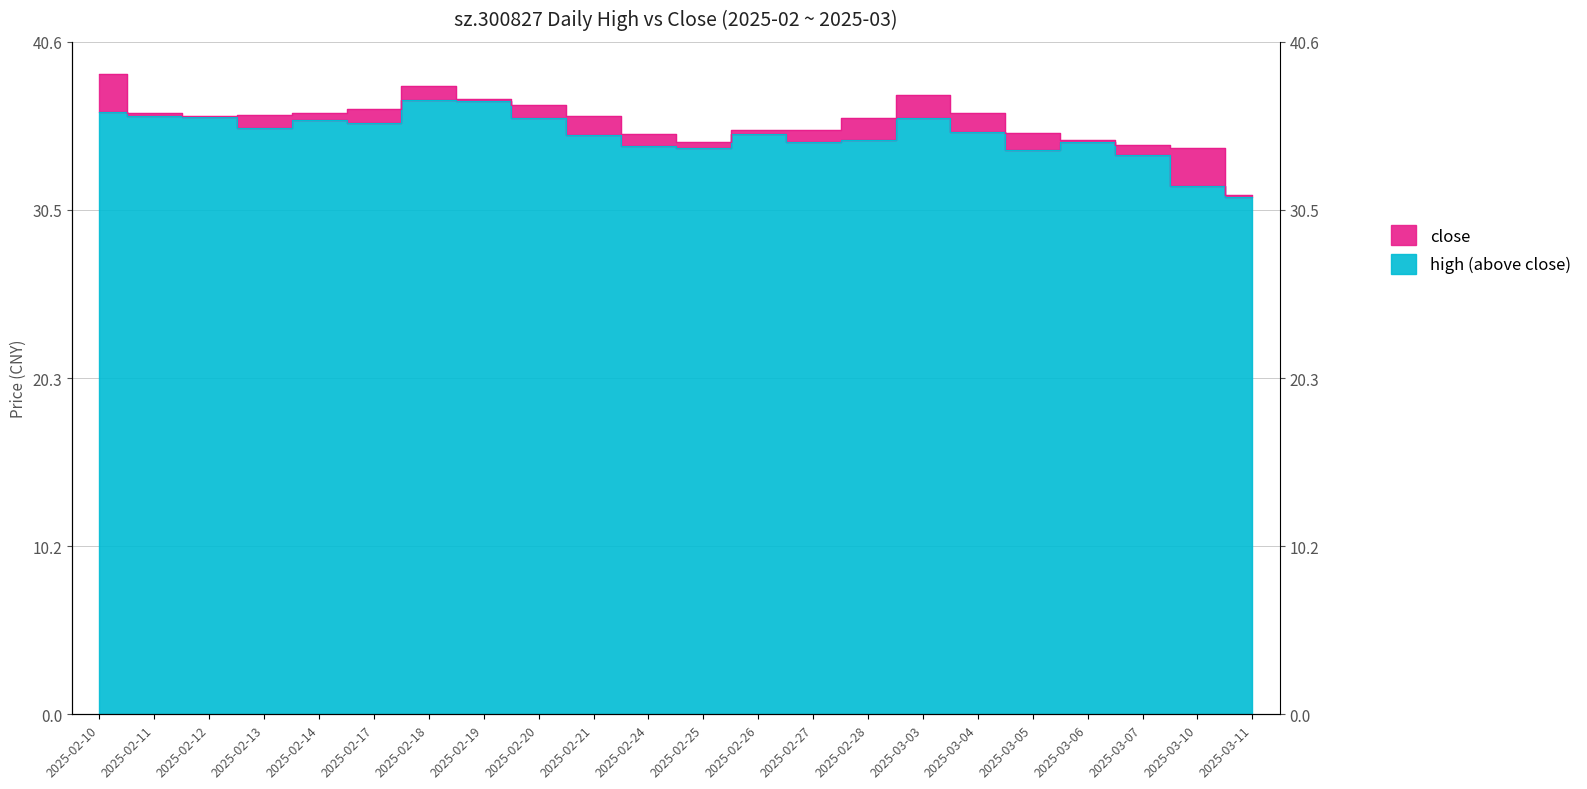

How many interior local peaks does the close series have?

5